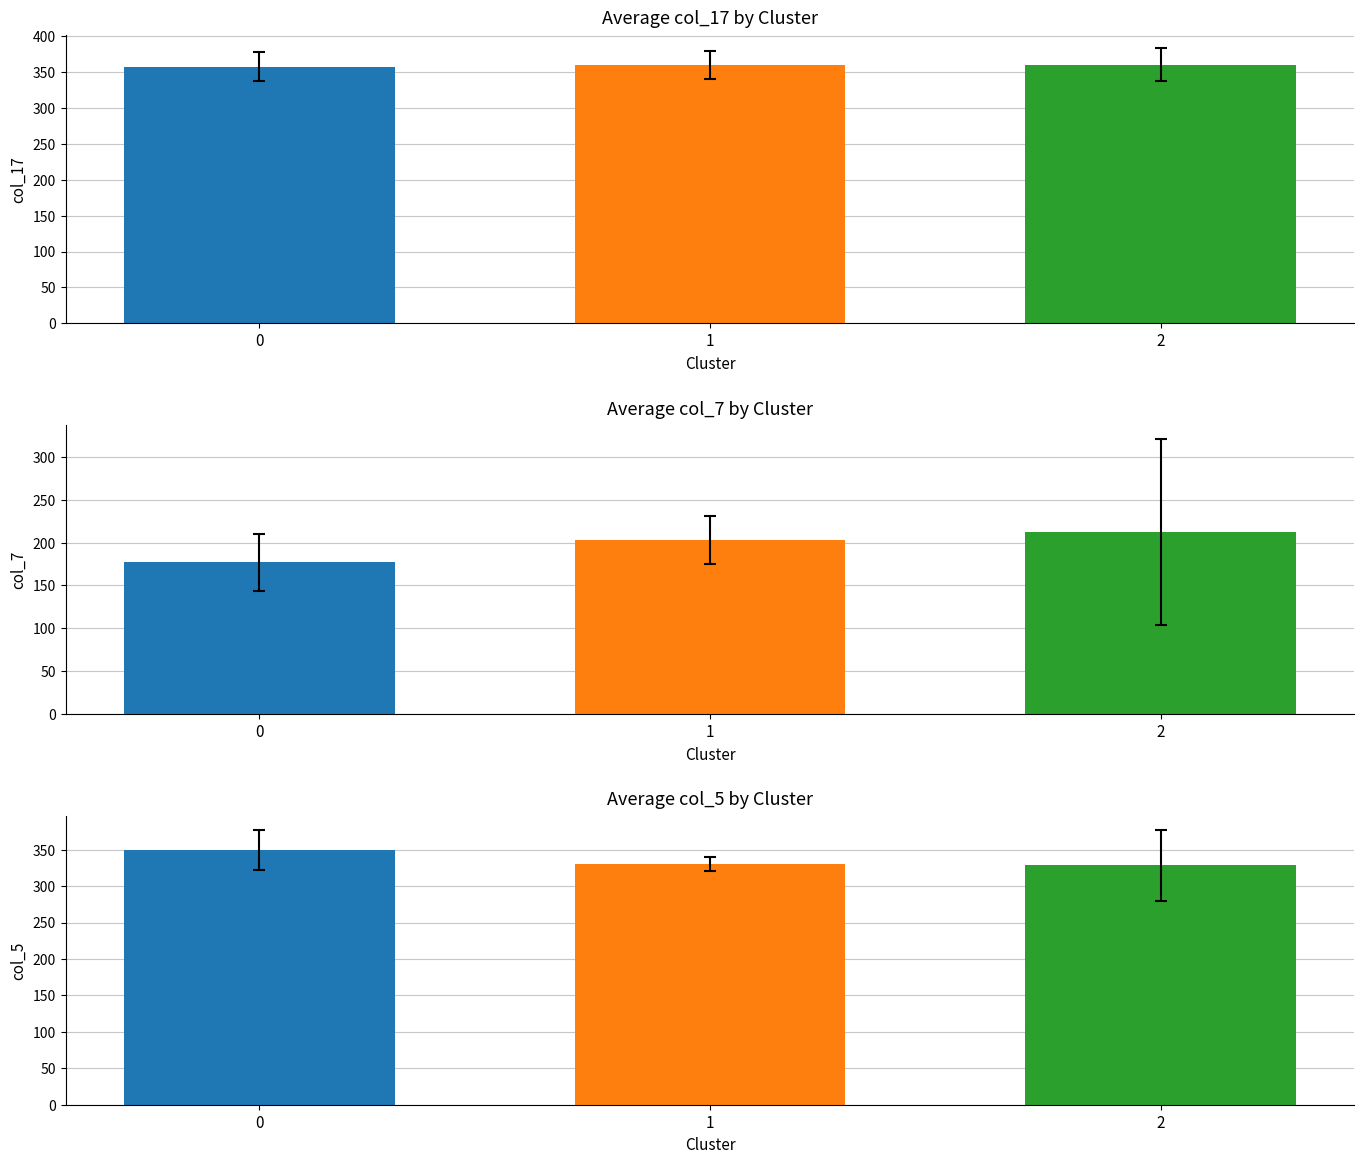

Between 4.0 and 4.1, which is larger?

4.1